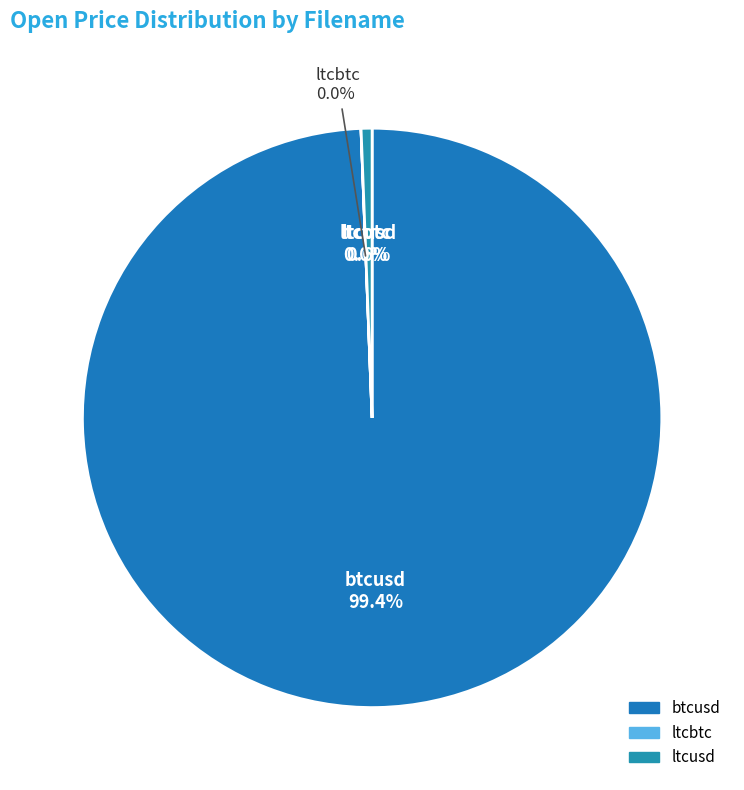

Count the number of slices in the pie.

3